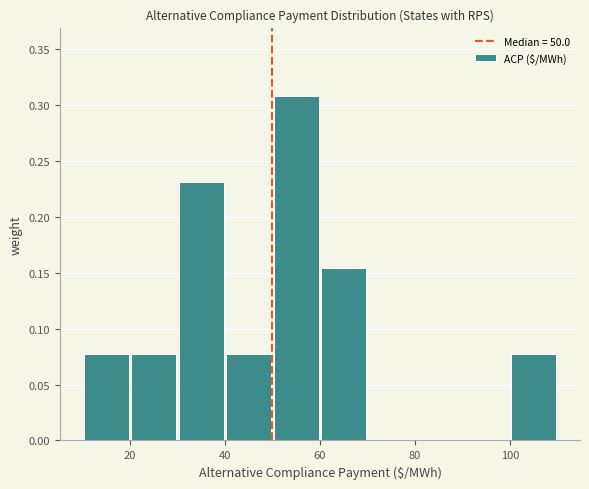

Which range on the x-axis has the tallest bar?

50 to 60